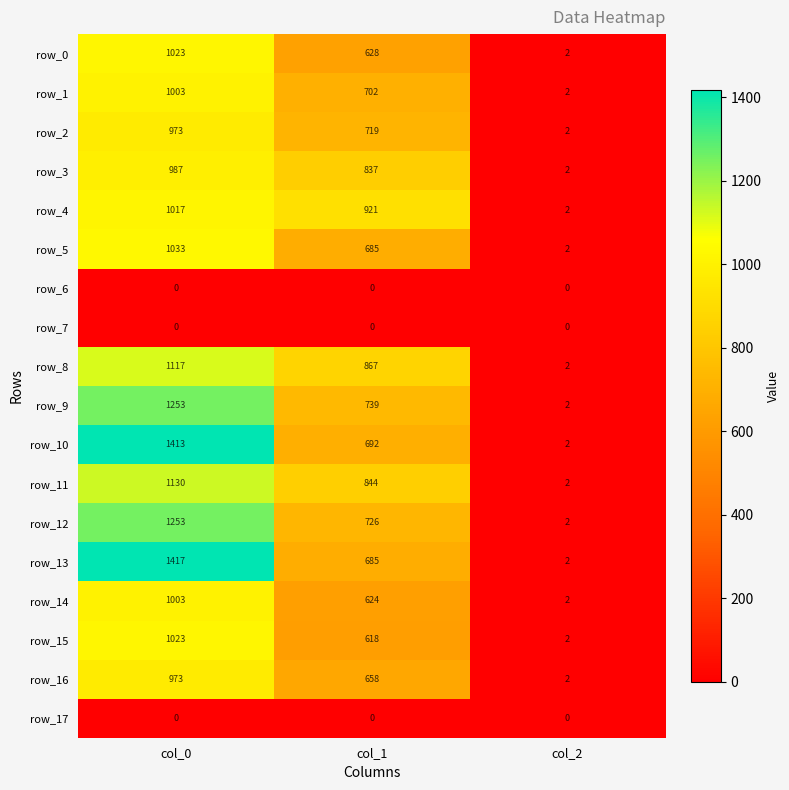

What is the greatest value displayed?

1417